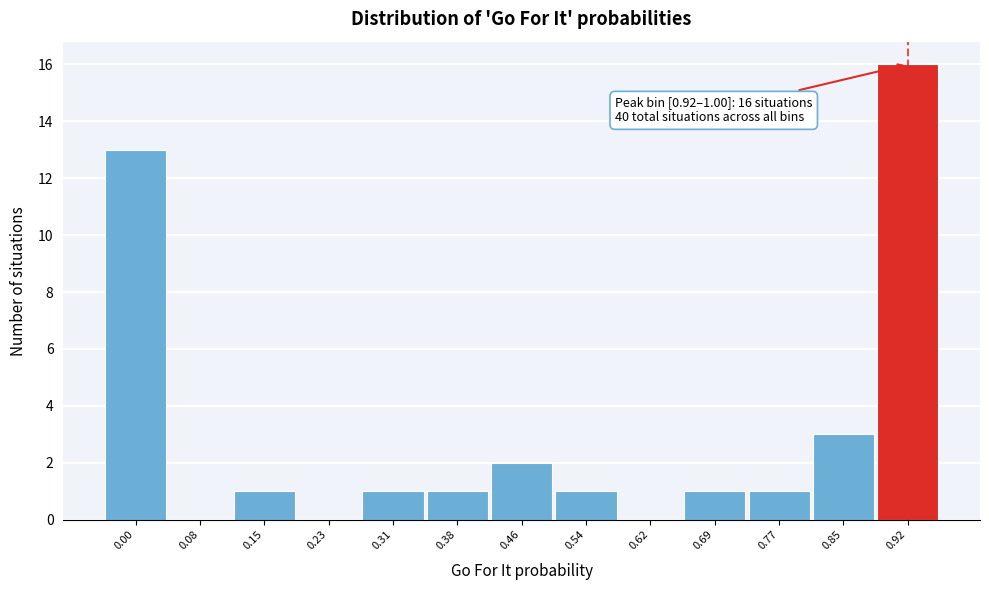

Reading left to right, what are all the values shown in this chart?

0.00=13	0.08=0	0.15=1	0.23=0	0.31=1	0.38=1	0.46=2	0.54=1	0.62=0	0.69=1	0.77=1	0.85=3	0.92=16